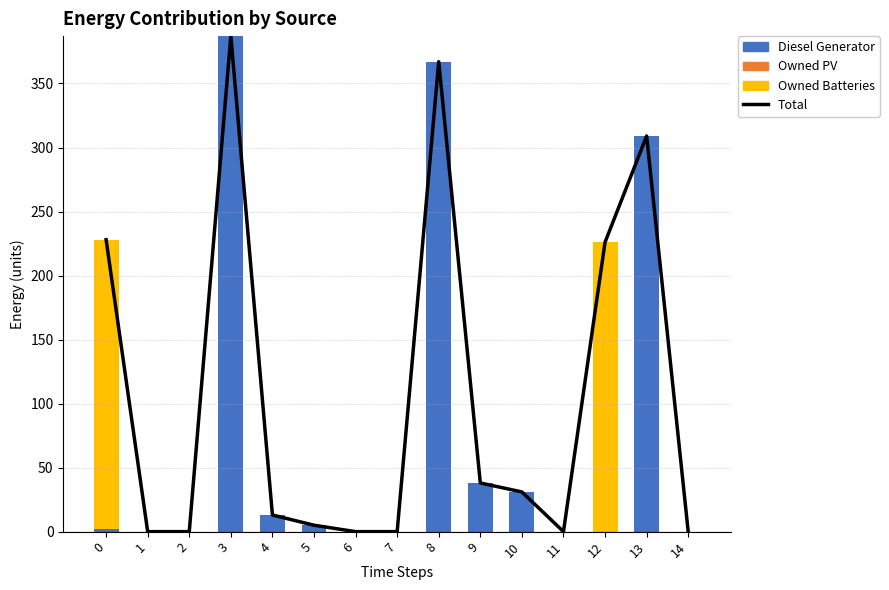

Reading left to right, list all the values displayed in this chart.

Total: 0=228	1=0	2=0	3=387	4=13	5=5	6=0	7=0	8=367	9=38	10=31	11=0	12=226	13=309	14=0
Diesel Generator: 0=2	1=0	2=0	3=387	4=13	5=5	6=0	7=0	8=367	9=38	10=31	11=0	12=0	13=309	14=0
Owned PV: 0=0	1=0	2=0	3=0	4=0	5=0	6=0	7=0	8=0	9=0	10=0	11=0	12=0	13=0	14=0
Owned Batteries: 0=226	1=0	2=0	3=0	4=0	5=0	6=0	7=0	8=0	9=0	10=0	11=0	12=226	13=0	14=0